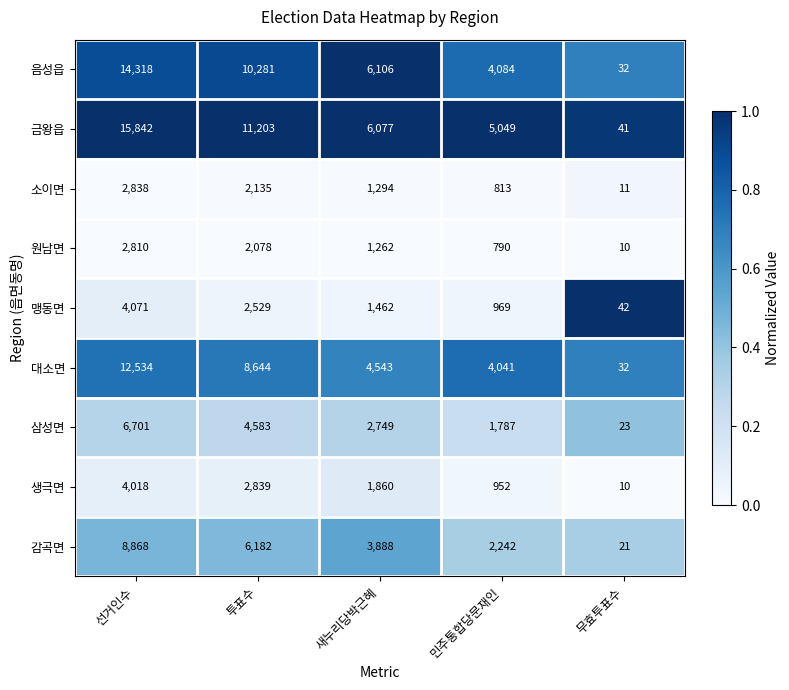

Which series has the largest range (max minus min)?

금왕읍